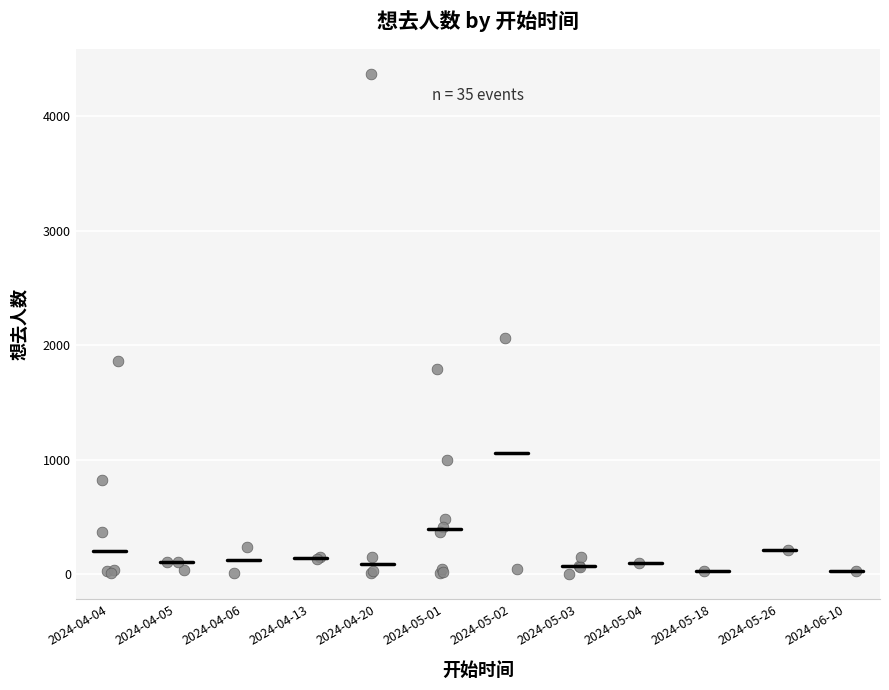

What Y value in the scatter plot is closest to 2187?

2061